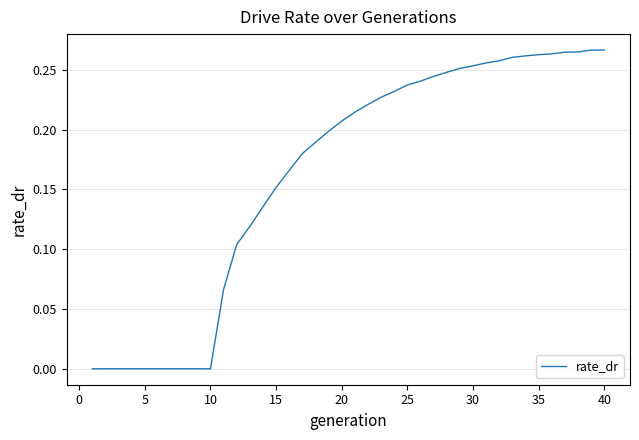

Count the number of categories in the chart.

40